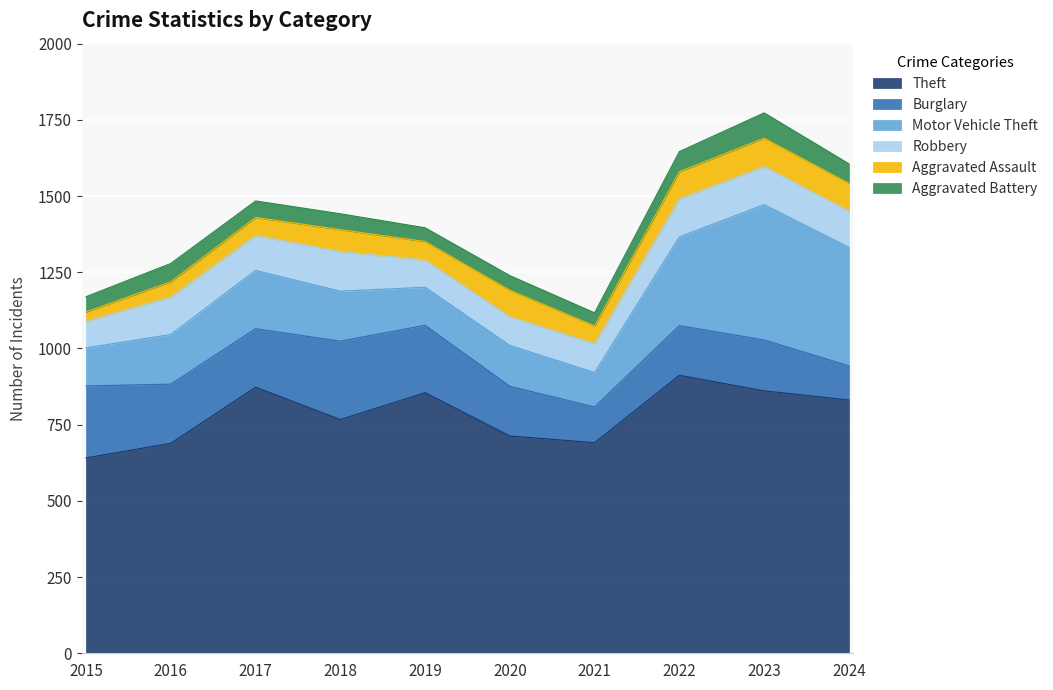

True or false: Theft has a value of 873 at 2017.

True